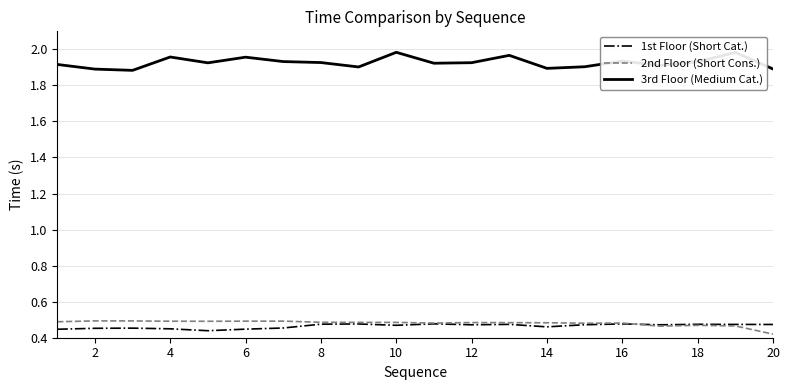

True or false: 3rd Floor (Medium Cat.) and 1st Floor (Short Cat.) cross at least once.

False